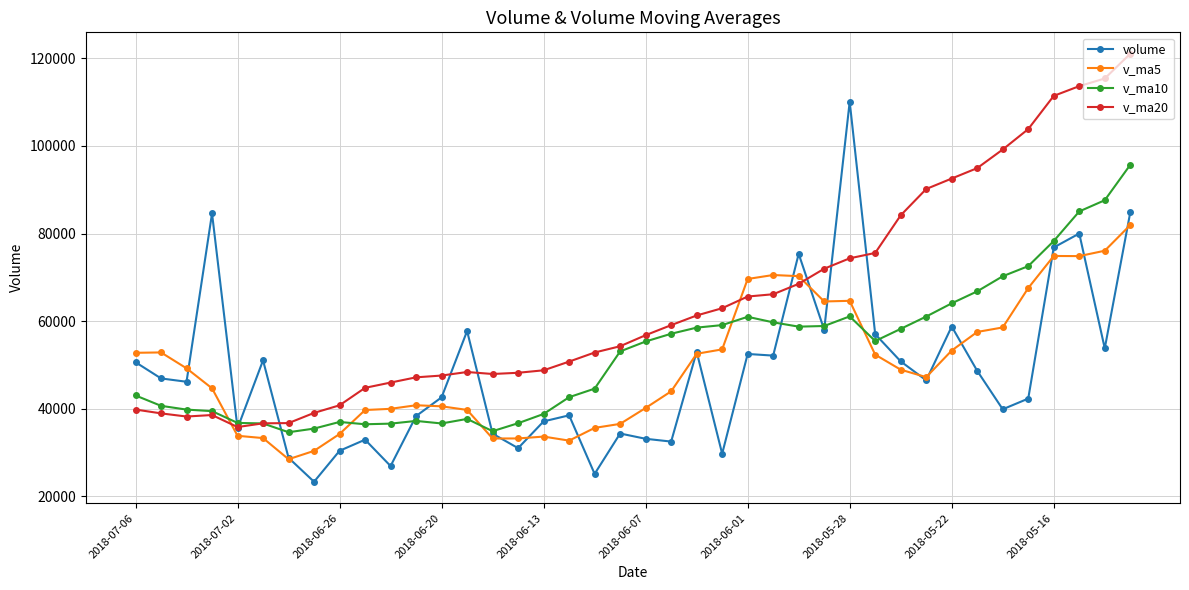

What is the difference between the second highest and second lowest values in the v_ma20 series?

78749.6